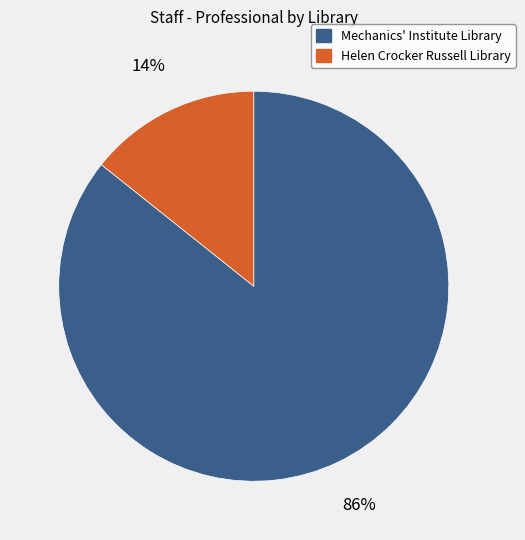

Does any single category account for the majority?

Yes